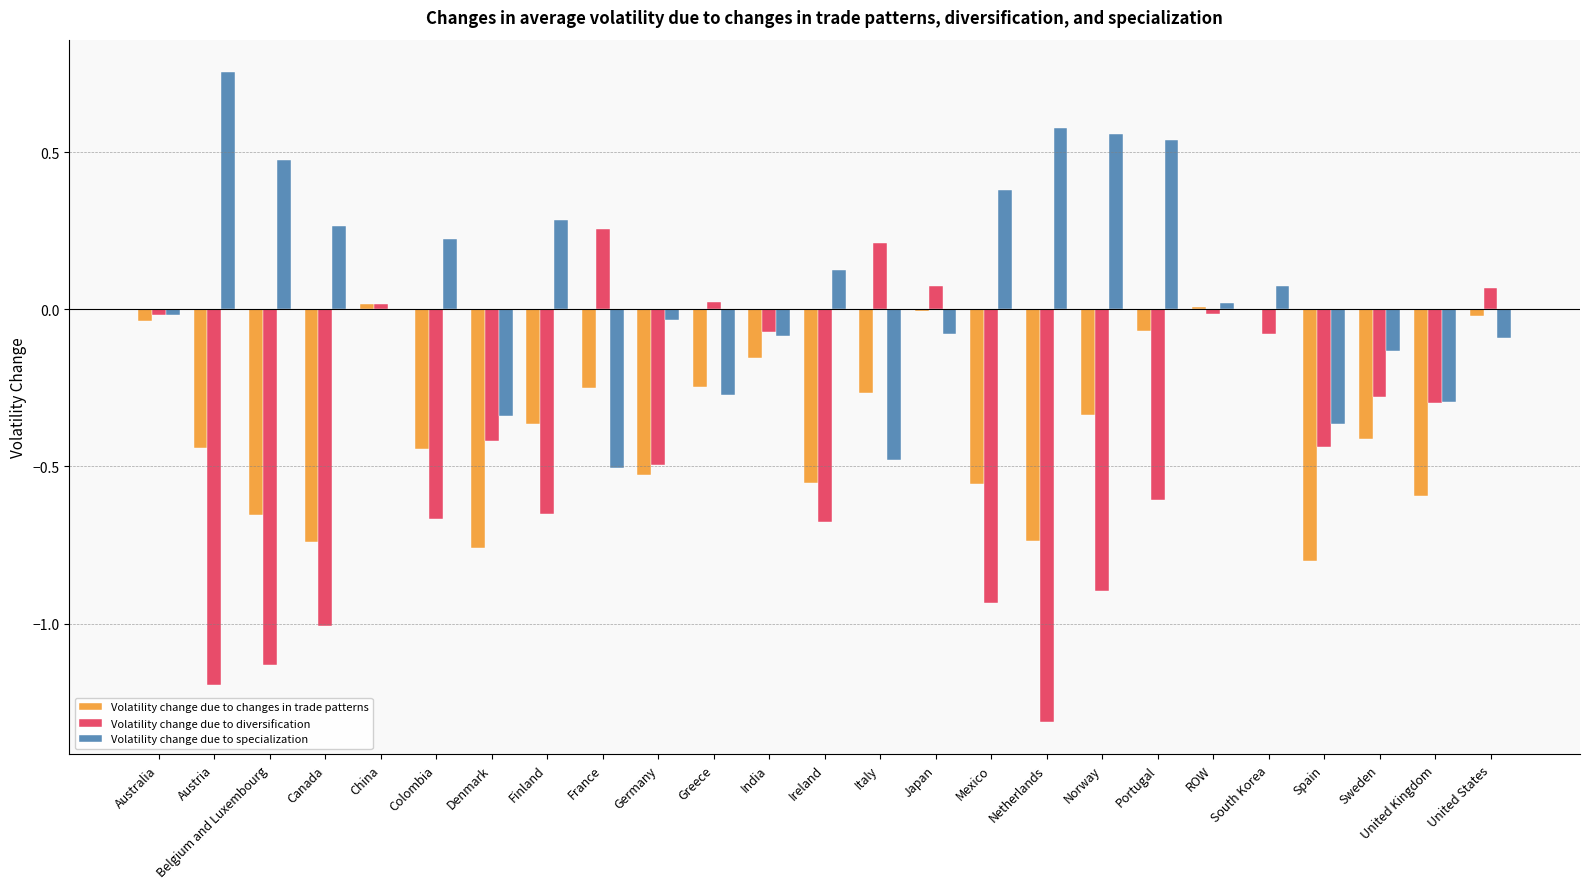

Between Denmark and South Korea, which series saw the biggest shift?

Volatility change due to changes in trade patterns